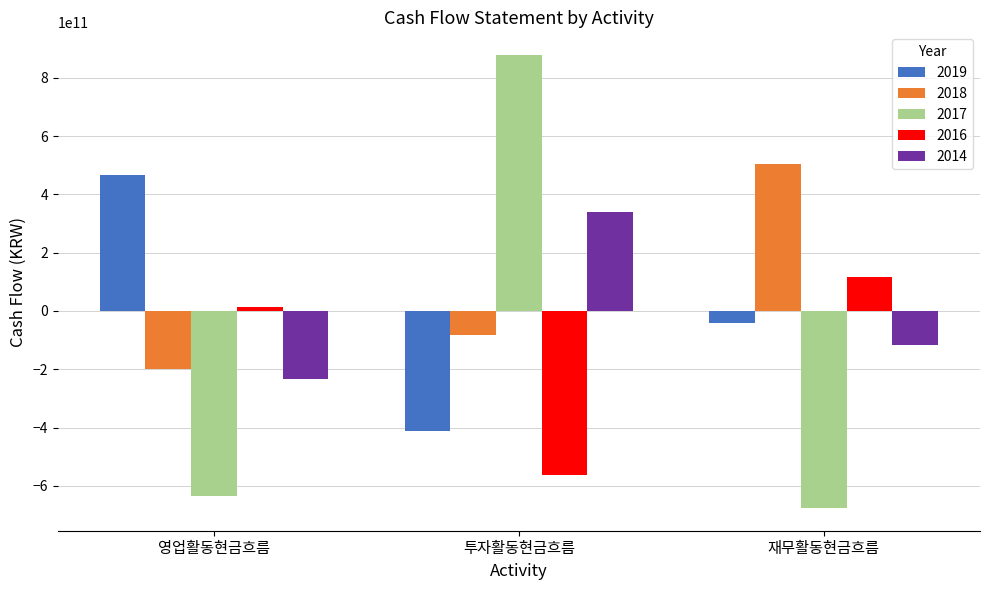

Is the value of 2018 at 재무활동현금흐름 greater than the value of 2019 at 영업활동현금흐름?

Yes